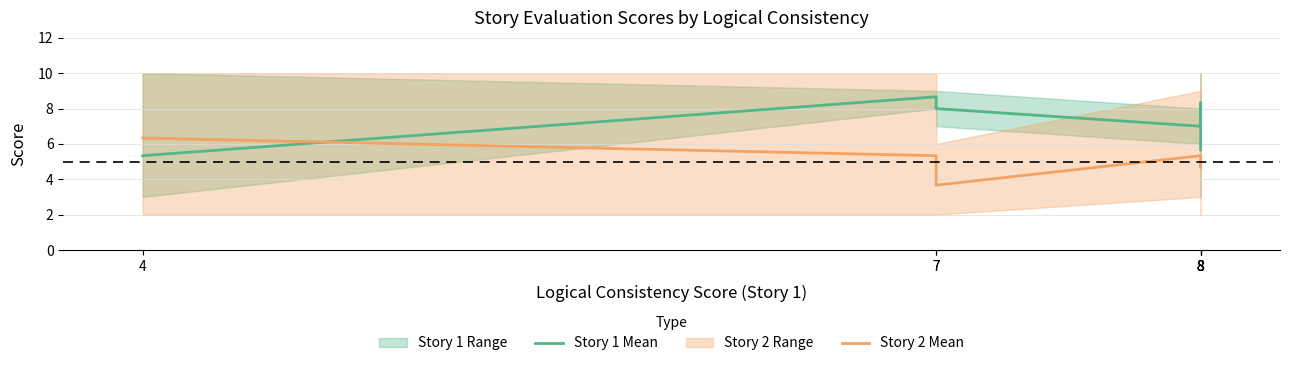

Is the value of Story 2 Mean at 8 greater than the value of Story 1 Mean at 7?

No